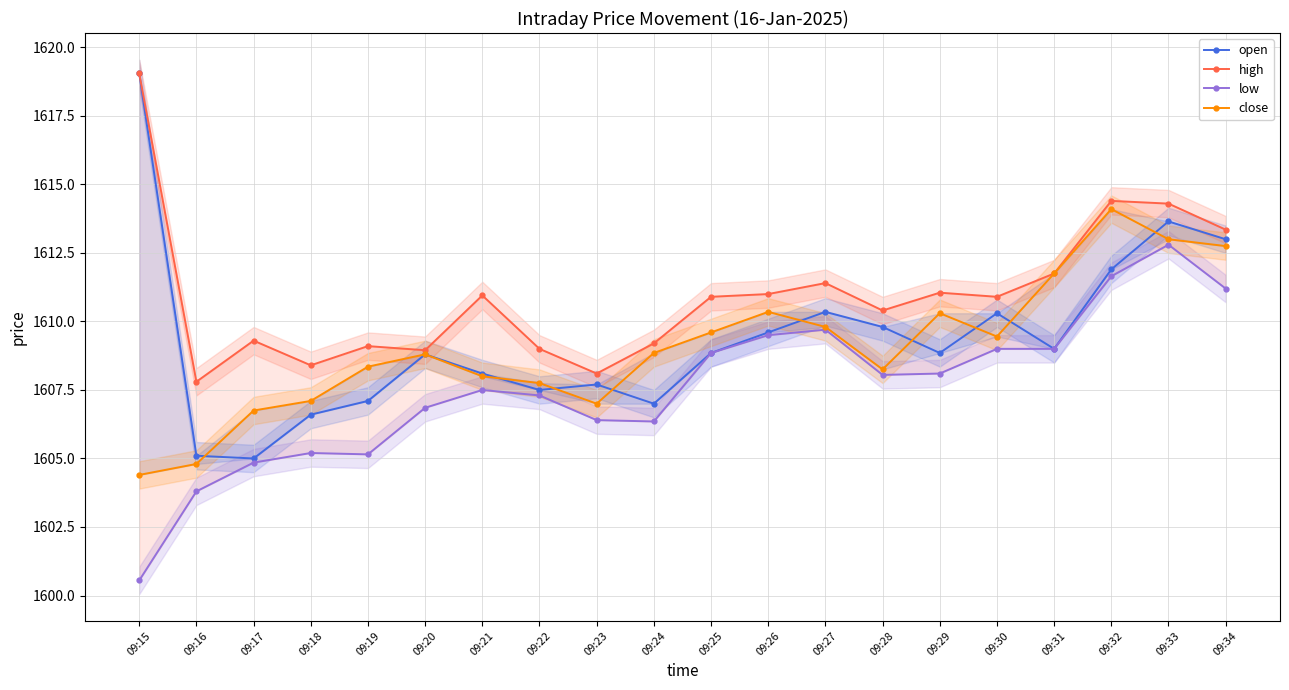

The value of high at 09:34 is 1613.3. True or false?

True